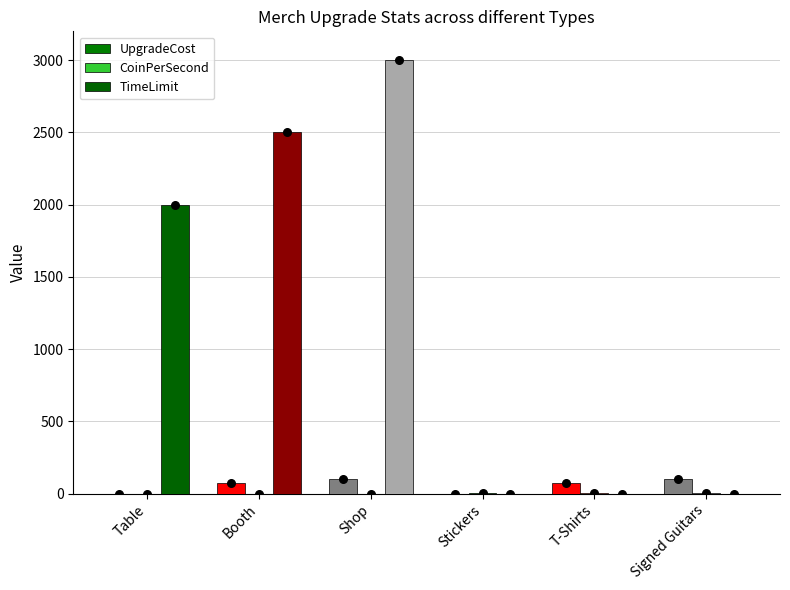

What are all the series names shown in the legend?

UpgradeCost, CoinPerSecond, TimeLimit